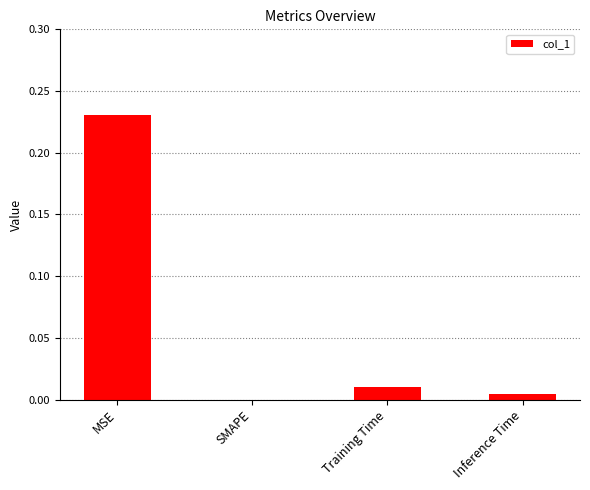

Does the chart contain stacked bars?

No